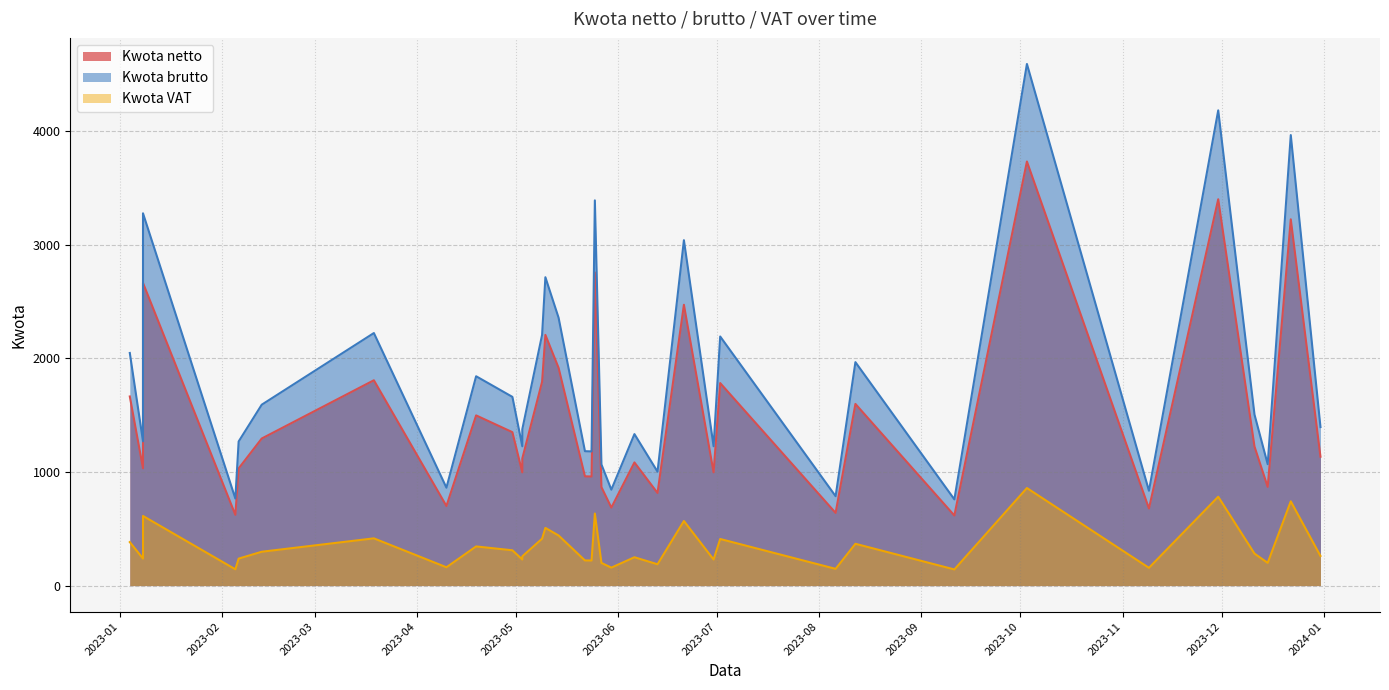

The value of Kwota netto at 2023-05-10 is 2207.3. True or false?

True